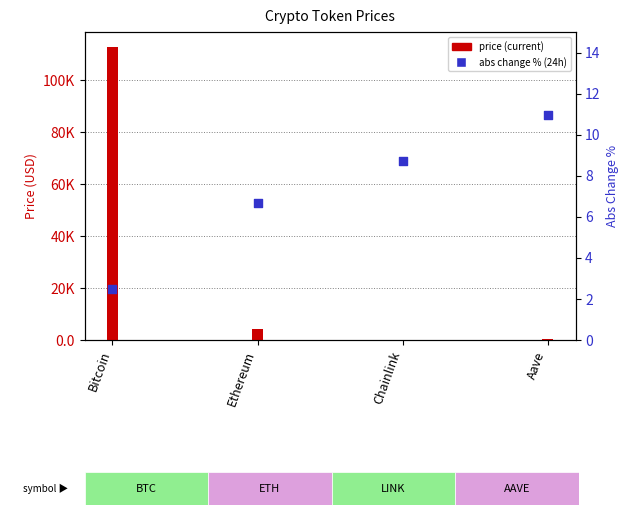

Which series contains the lowest Y value?

change pct (abs %)